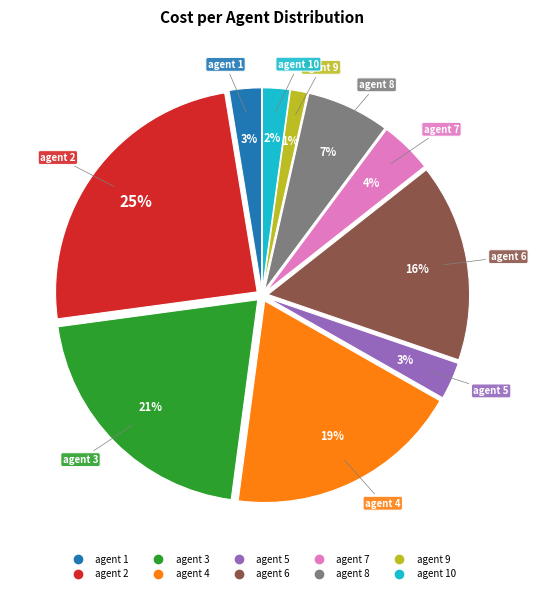

To the nearest percent, what is the average slice percentage?

10%